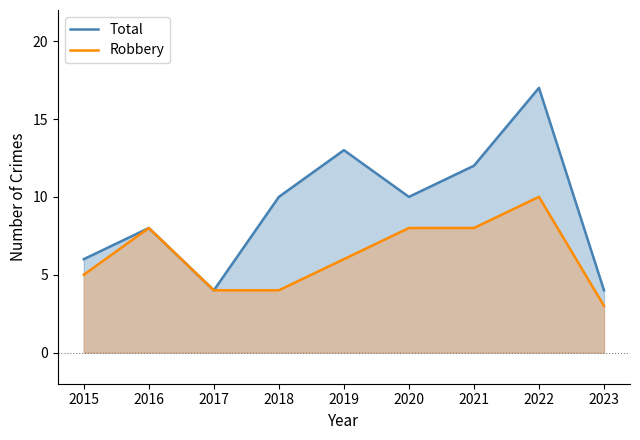

Is the value of Total at 2020 greater than the value of Robbery at 2021?

Yes